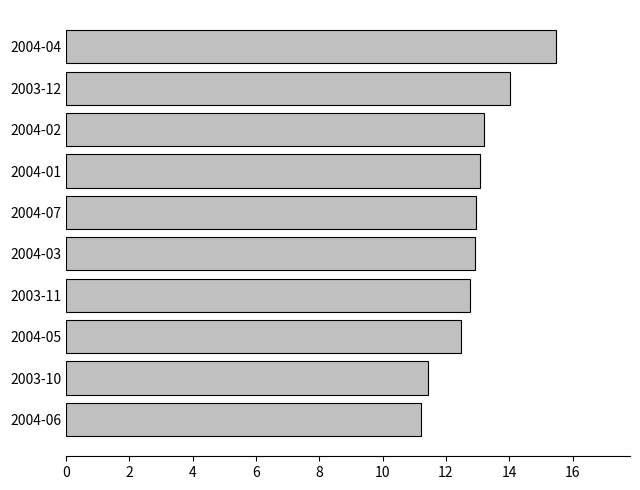

What is the difference between the maximum and minimum values?

4.3